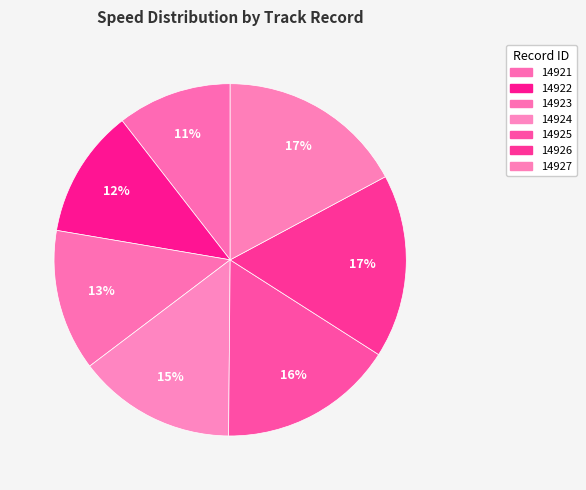

Count the number of slices in the pie.

7